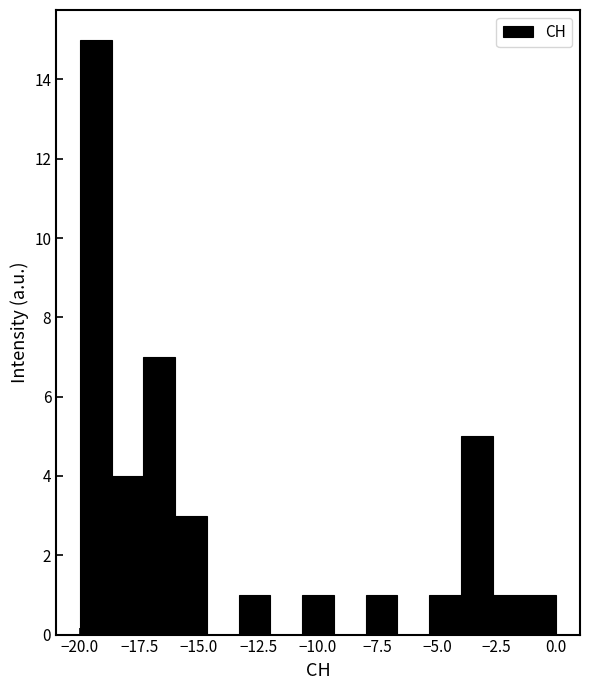

Read against the x-axis, roughly where is the centre of the tallest bar?

-19.5